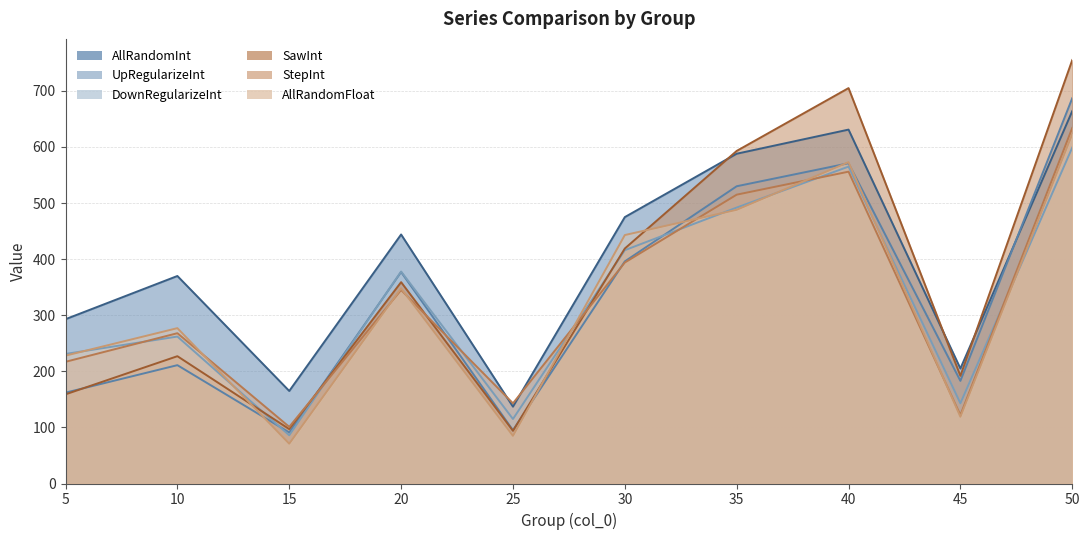

Which series changed the most between 20 and 50?

SawInt